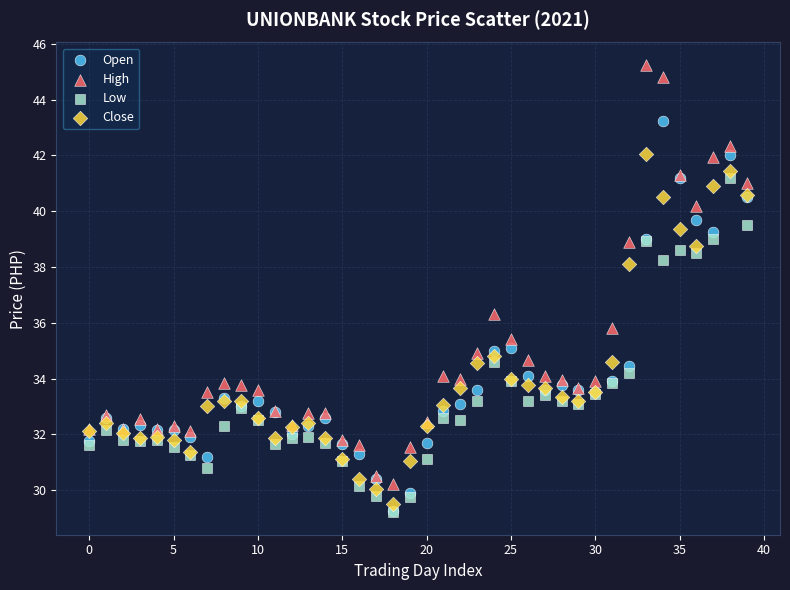

In the High series, what Y value is closest to 37?

36.3